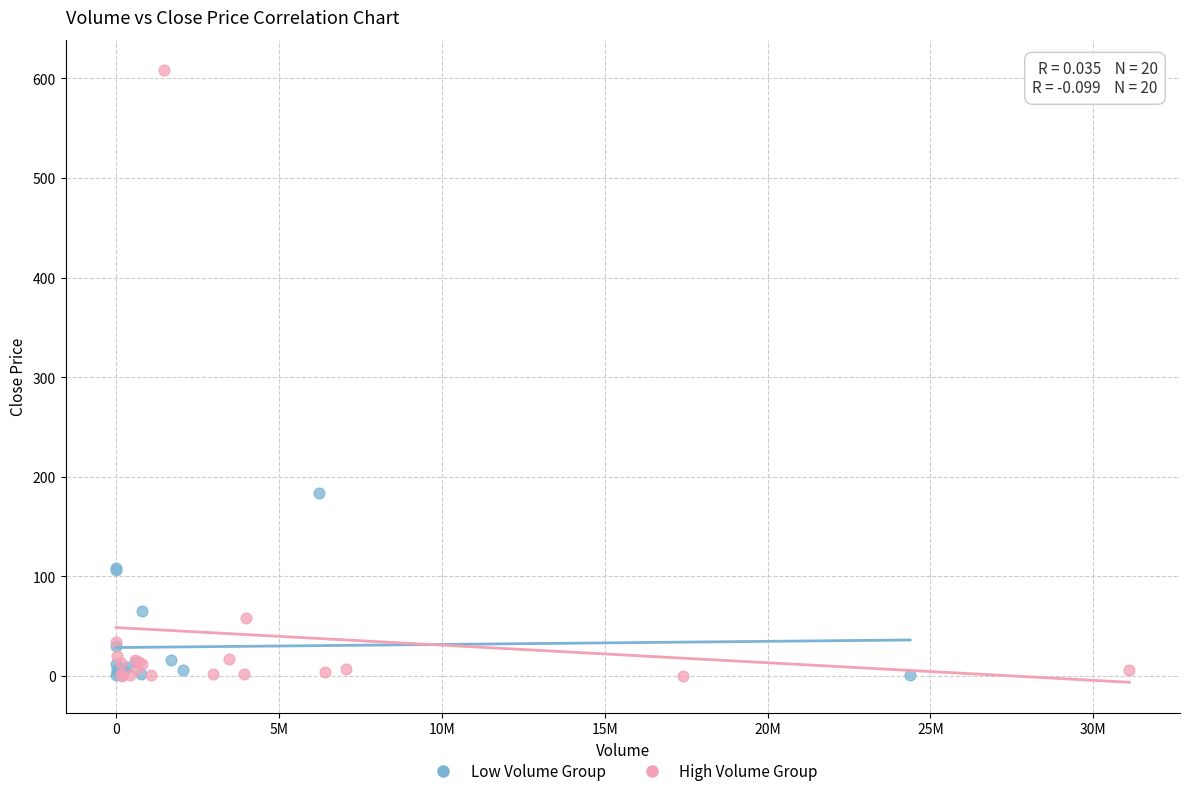

Which series contains the highest Y value?

High Volume Group